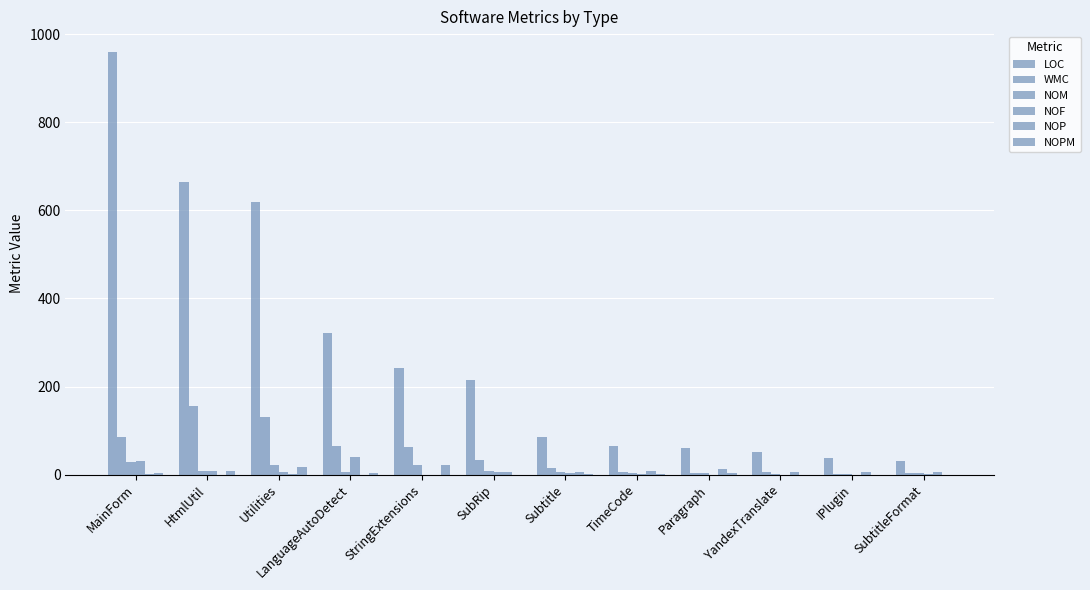

Are the bars horizontal?

No